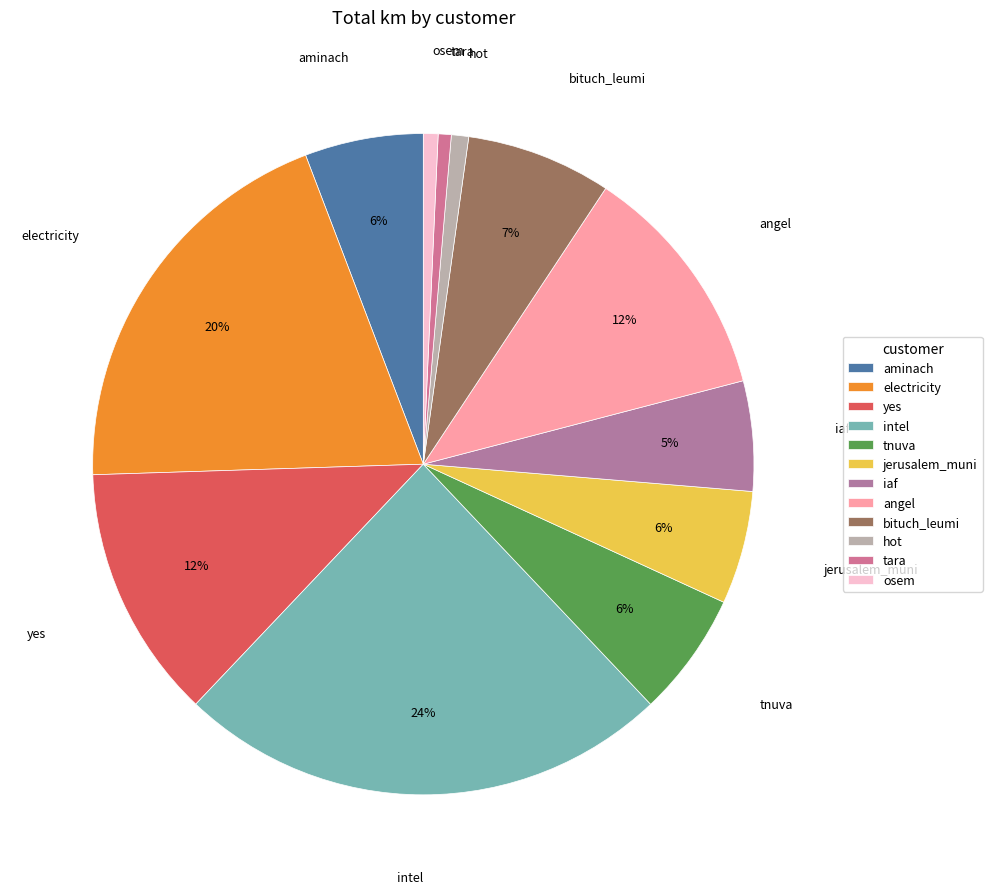

To the nearest percent, what is the difference between the angel and jerusalem_muni slice percentages?

6%